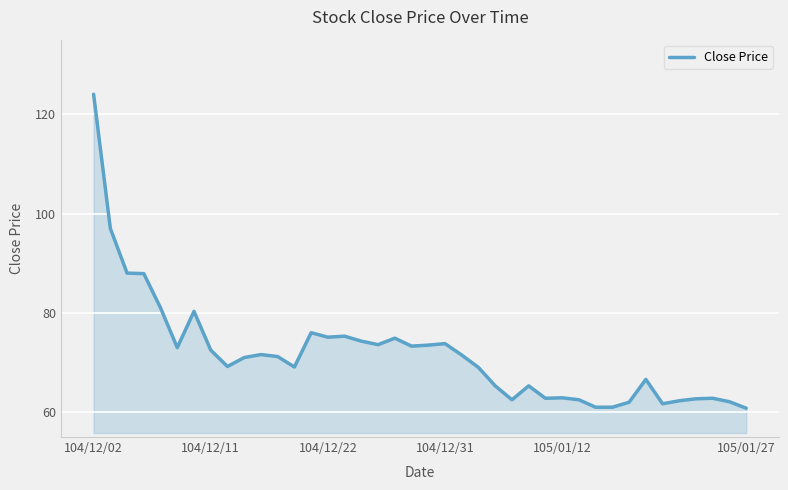

What is the difference between the maximum and minimum values?

63.2